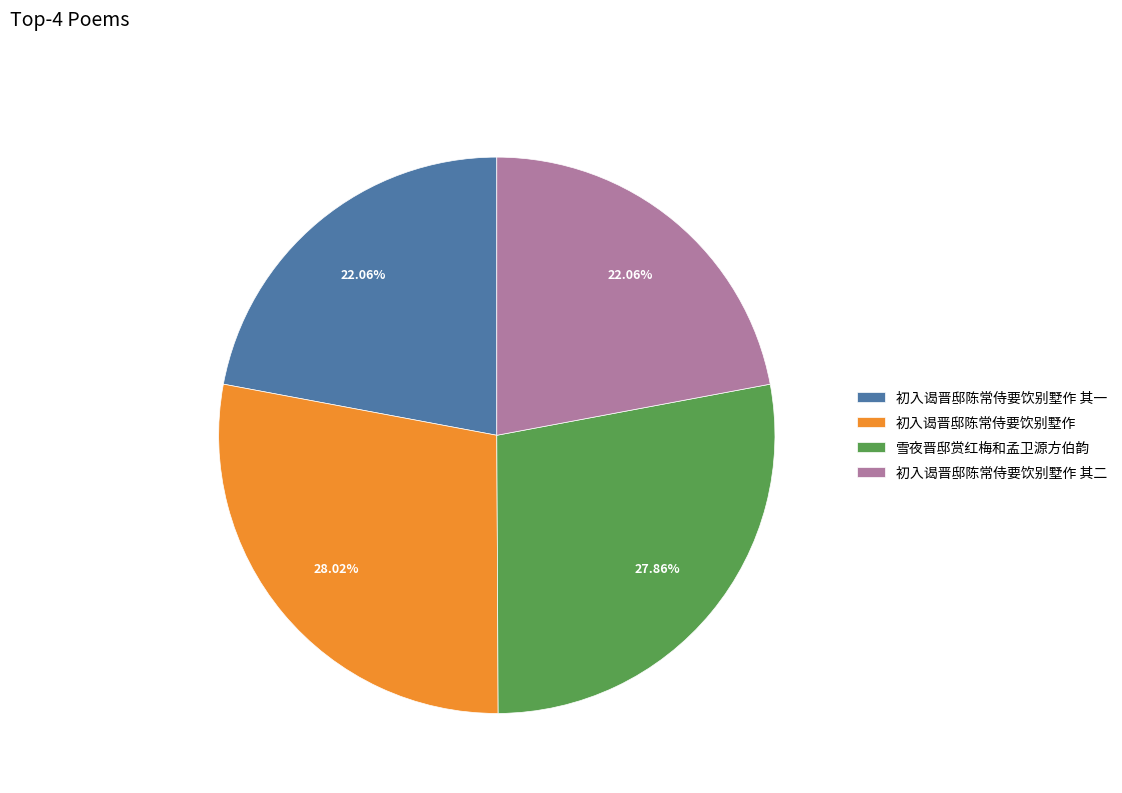

Approximately how many times larger is the value at 初入谒晋邸陈常侍要饮别墅作 其一 compared to 初入谒晋邸陈常侍要饮别墅作 其二?

1.0